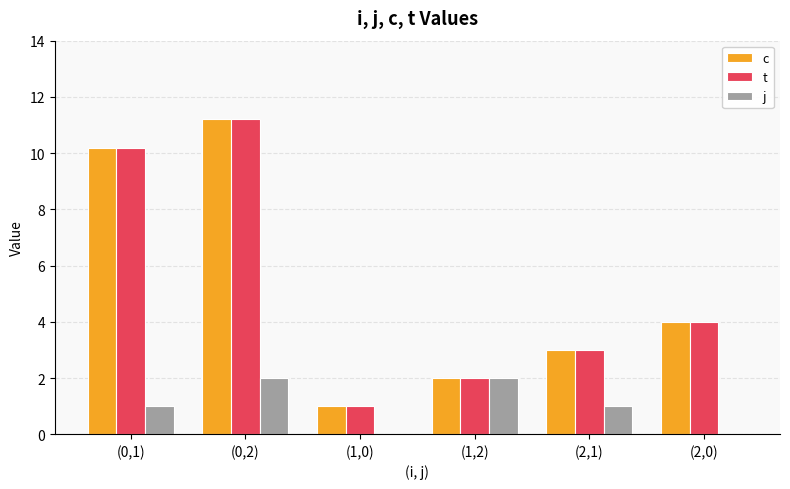

What is the total value across all series at (0,1)?

21.4